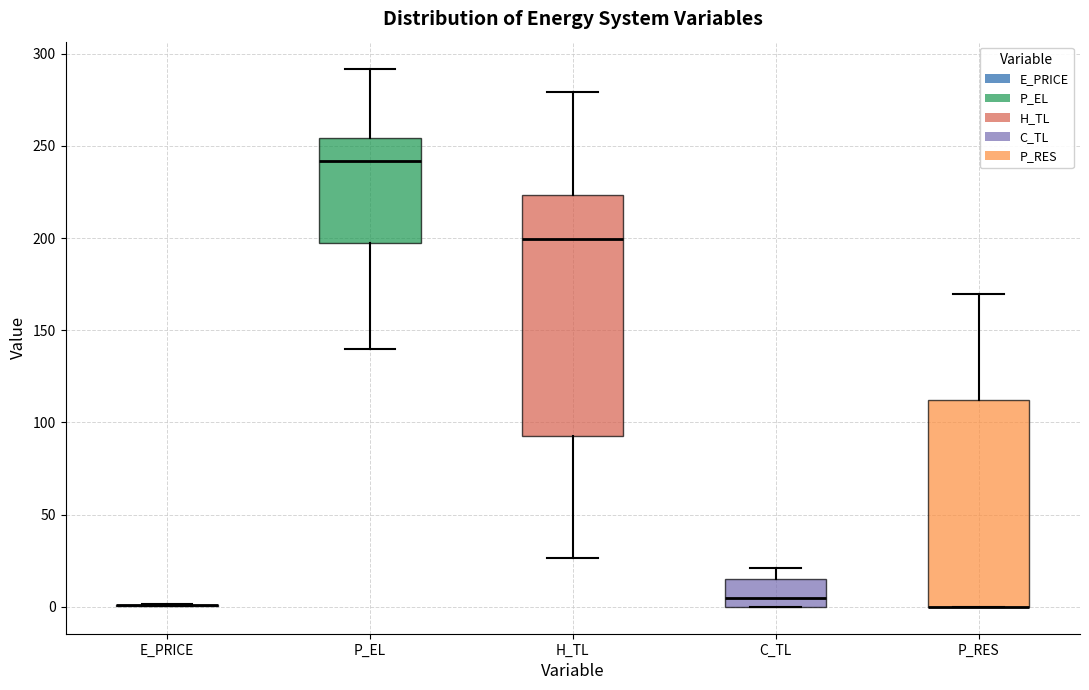

Reading left to right, transcribe this box plot: for each box, give where its median line is, the range the box spans, and where its two whiskers end, as read against the y-axis. The values are not printed on the chart, so give them approximately, as read against the axis.

E_PRICE: box collapsed to a line at 0, whiskers 0 to 0
P_EL: median 240, box 200 to 255, whiskers 140 to 290
H_TL: median 200, box 90 to 225, whiskers 25 to 280
C_TL: median 5, box 0 to 15, whiskers 0 to 20
P_RES: median 0 (drawn on the box's lower edge), box 0 to 110, whiskers 0 to 170